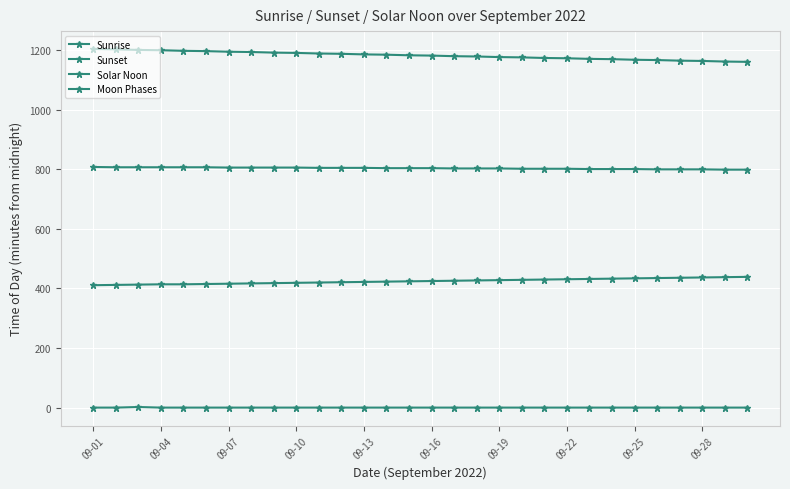

How many distinct data groups are displayed?

4